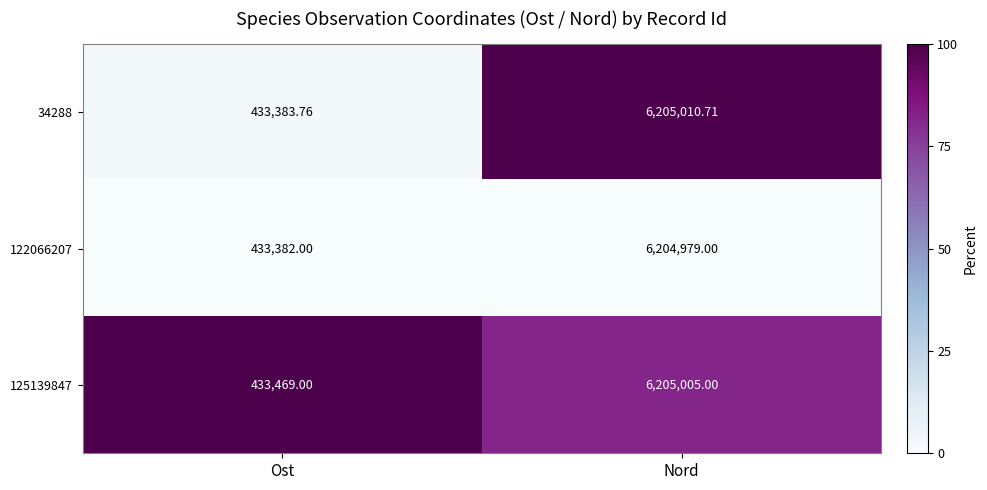

At which category is the sum across all series the highest?

Nord